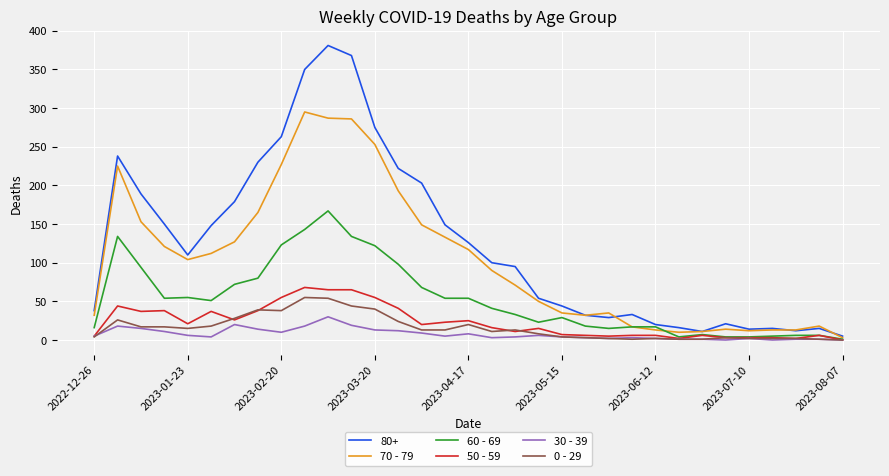

Which series has the largest range (max minus min)?

80+